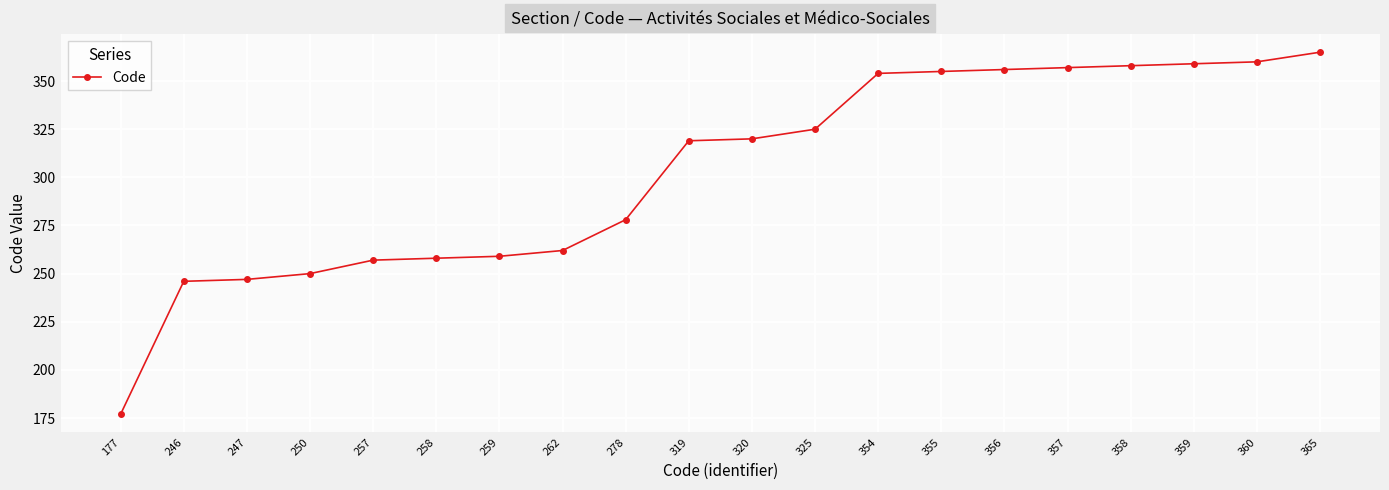

The chart shows a value of 320 at 320. True or false?

True